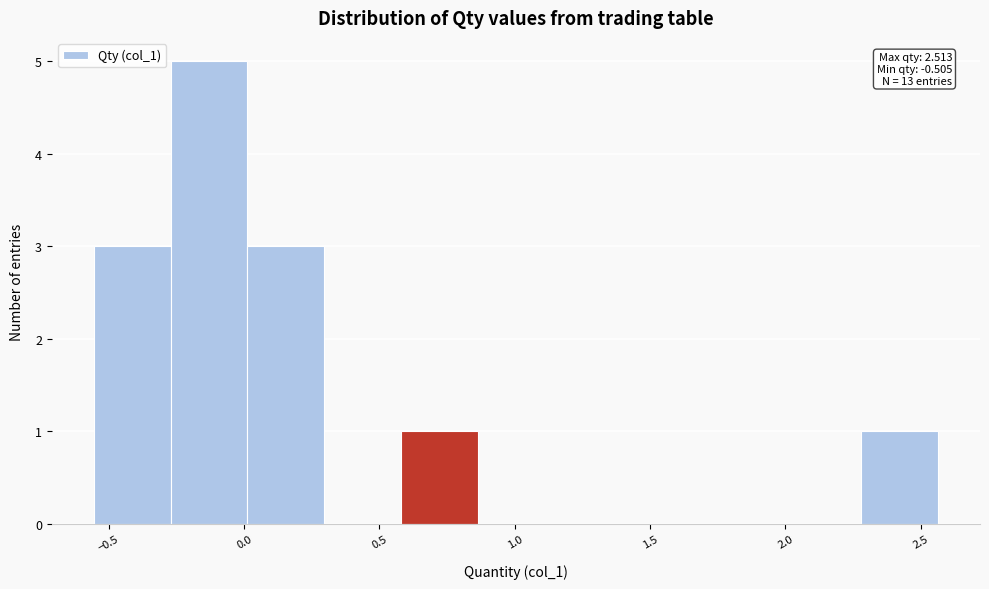

Over which range of the x-axis is the bar tallest?

-0.25 to 0.00